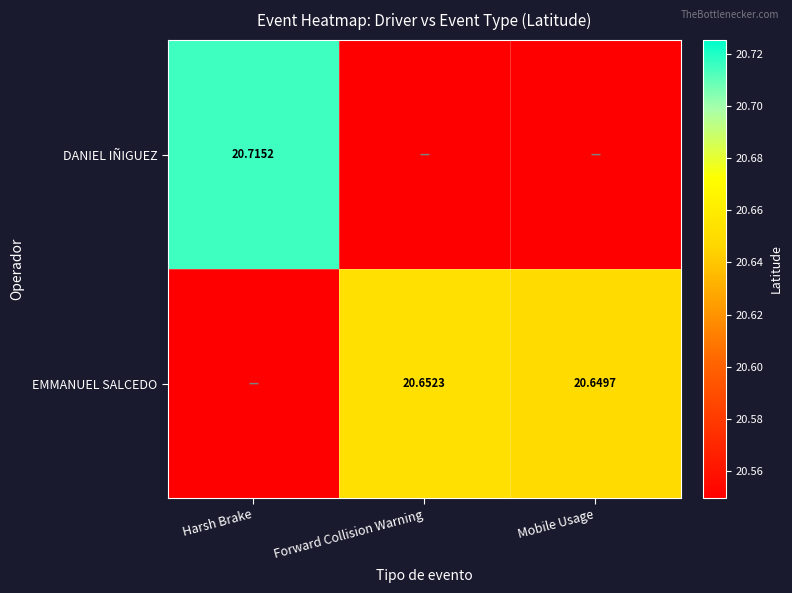

The value of DANIEL IÑIGUEZ at Forward Collision Warning is 13.2. True or false?

False